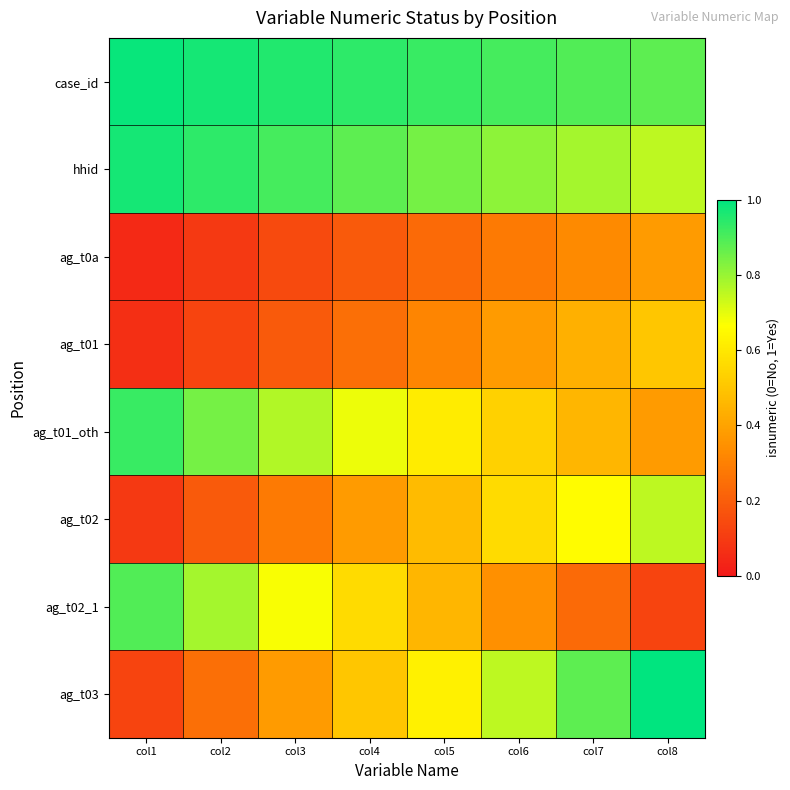

How many series are shown in this chart?

8